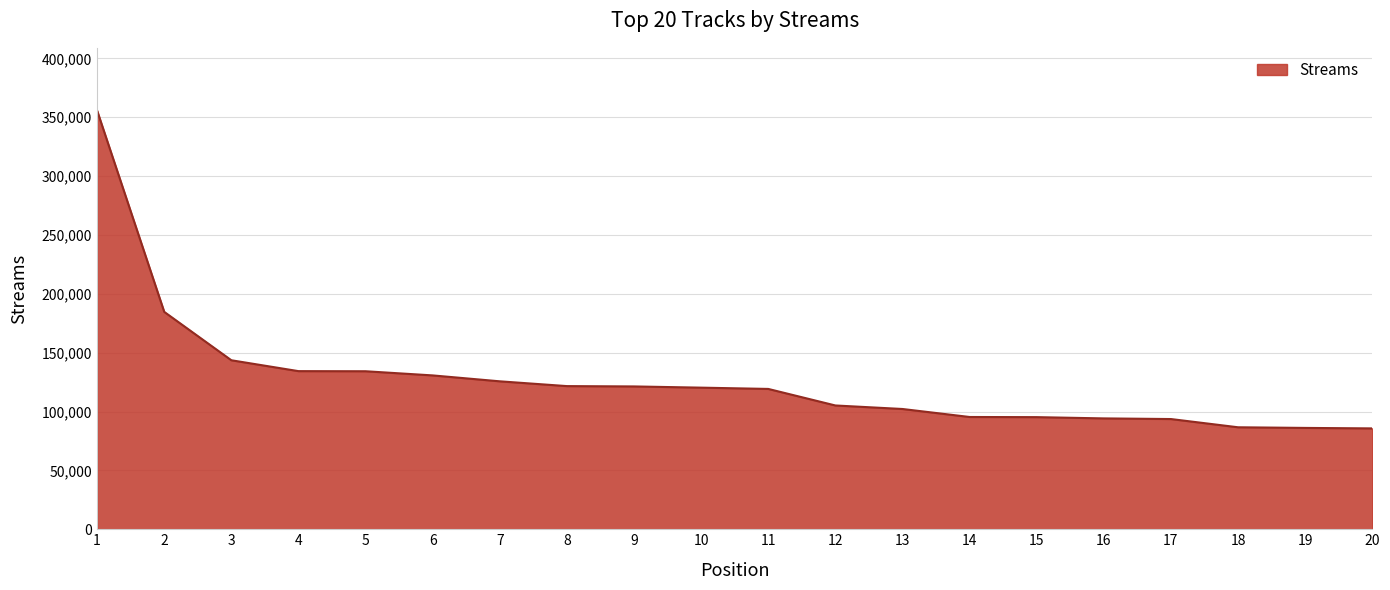

Is it true that the value at 1 is 140161?

False